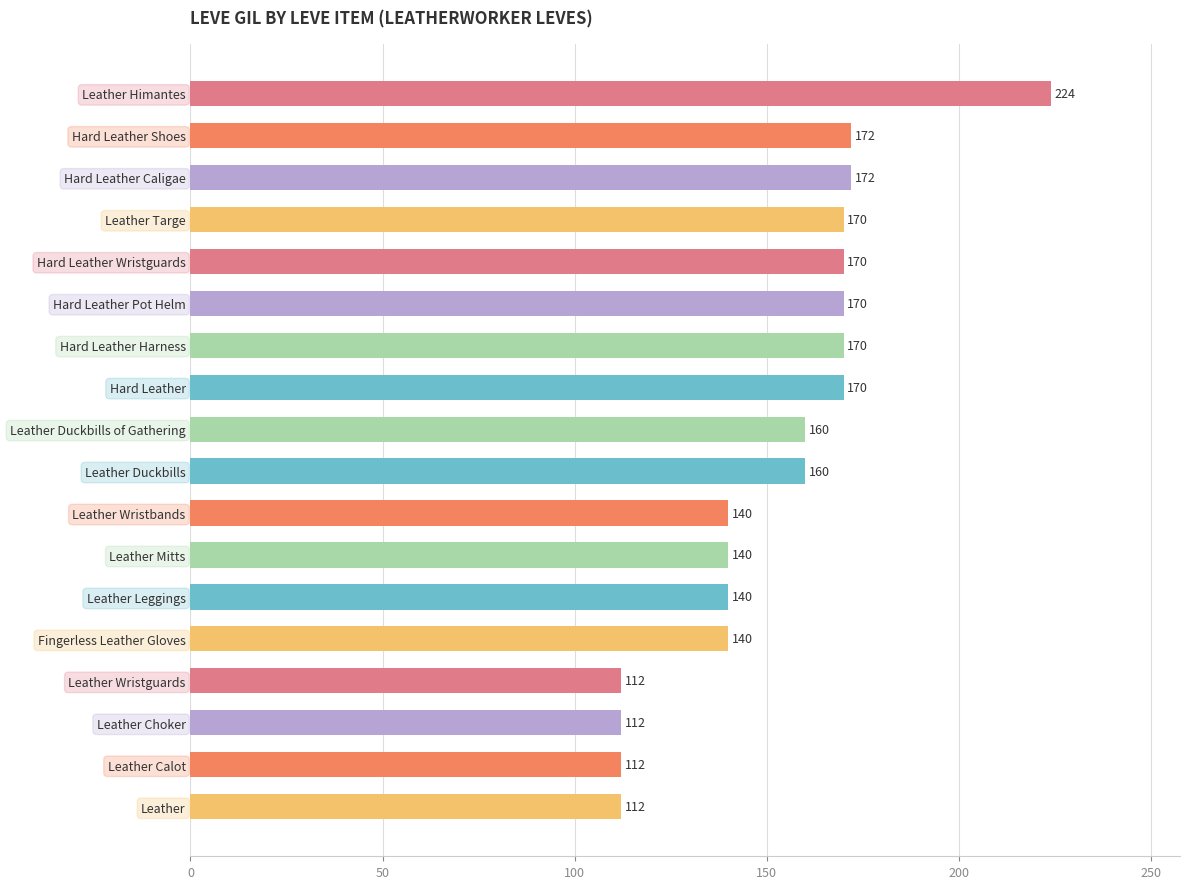

What is the smallest value displayed?

112